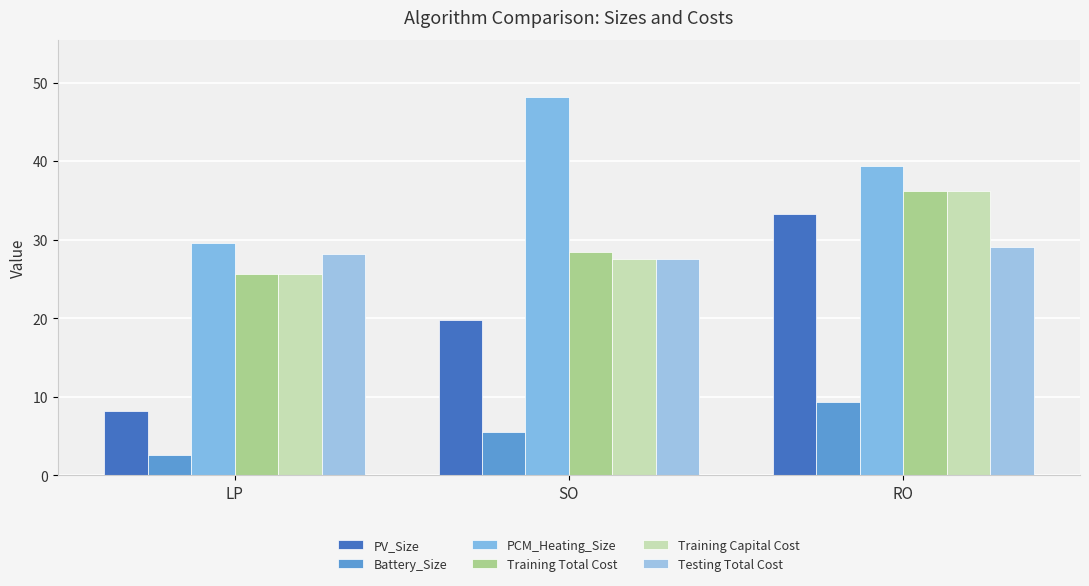

How many bars are there in total?

18